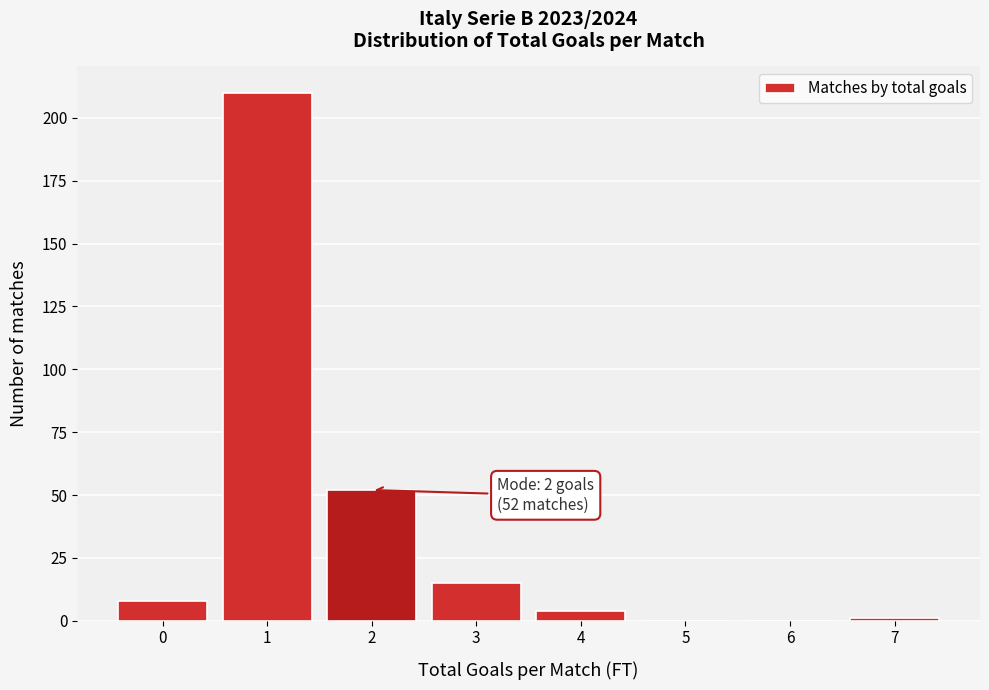

Reading left to right, what are all the values shown in this chart?

0=8	1=210	2=52	3=15	4=4	5=0	6=0	7=1